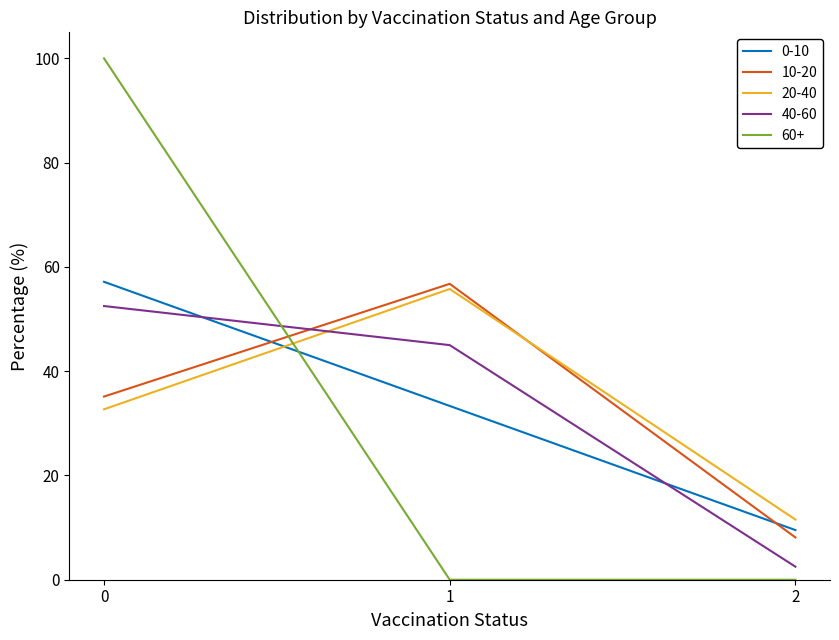

What is the difference between the 40-60 values at 0 and 1?

7.5